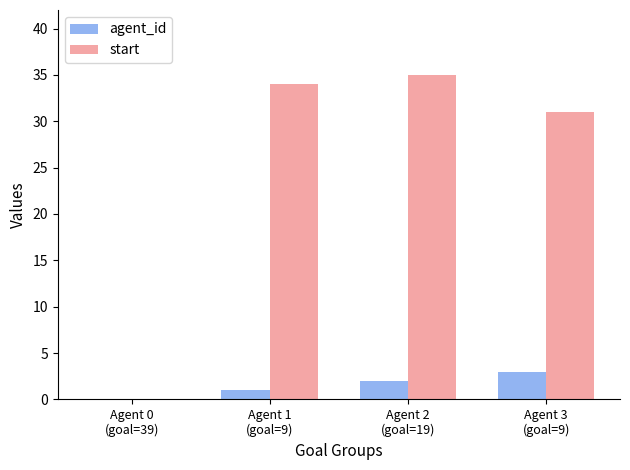

Which series has the largest total across all categories?

start